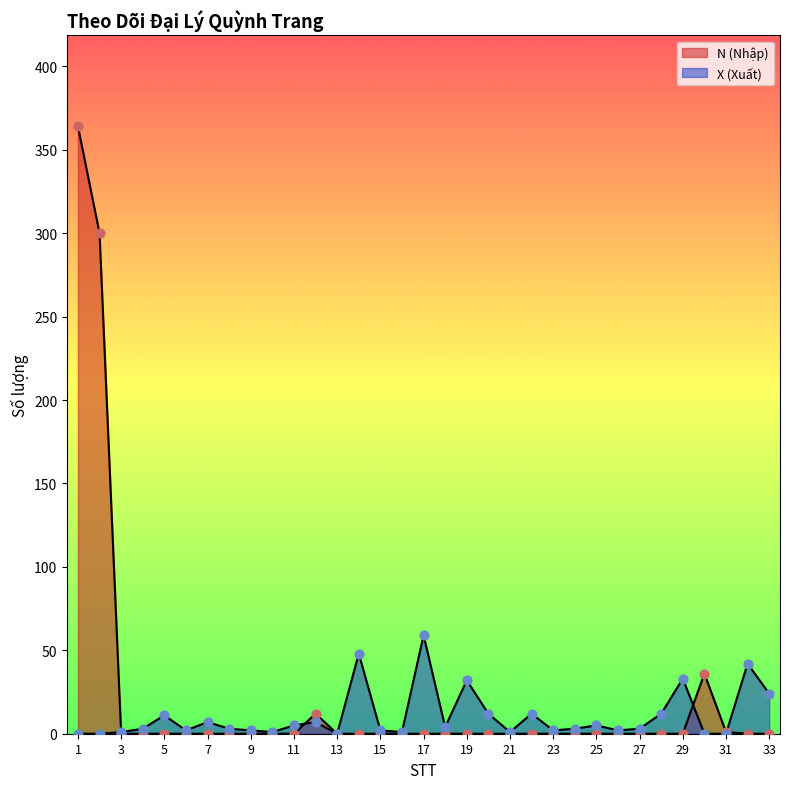

Which series has the widest spread of Y values?

N (Nhập)